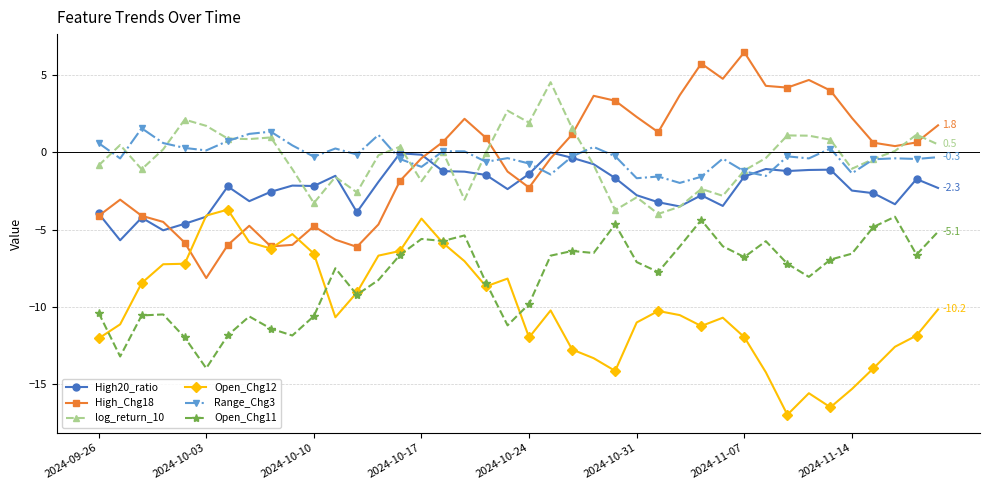

What is the greatest value displayed?

6.5